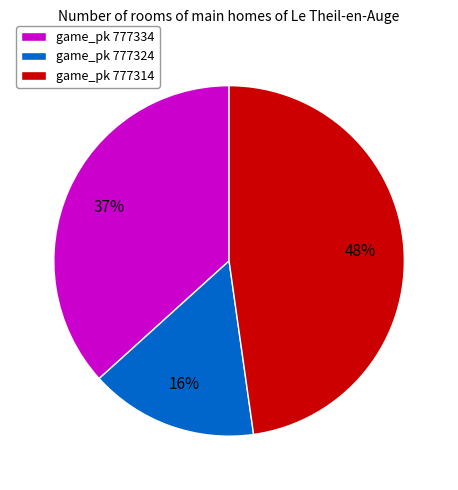

The game_pk 777324 slice represents 16% of the pie. True or false?

True